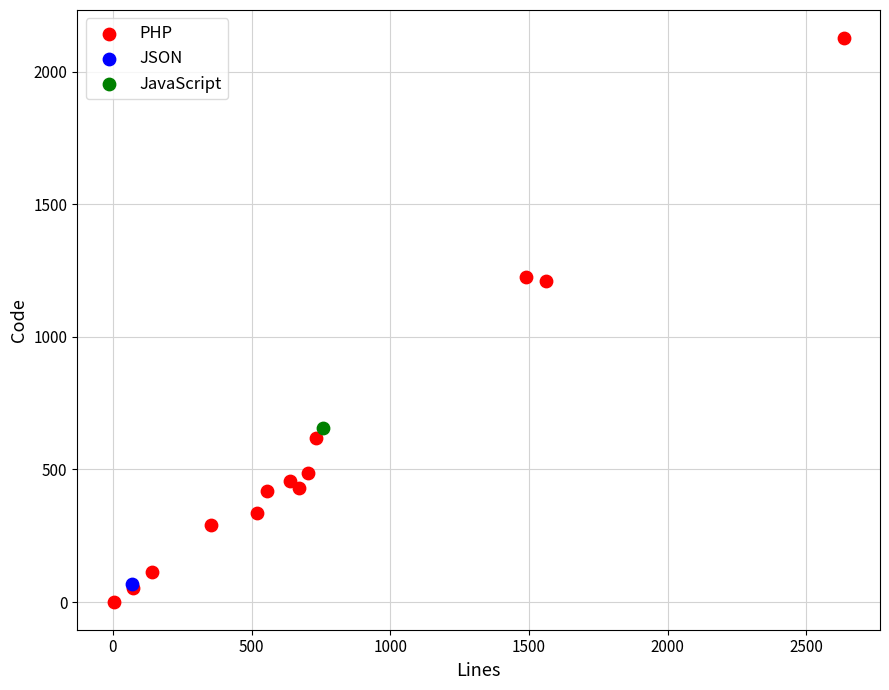

What are all the series names shown in the legend?

PHP, JSON, JavaScript